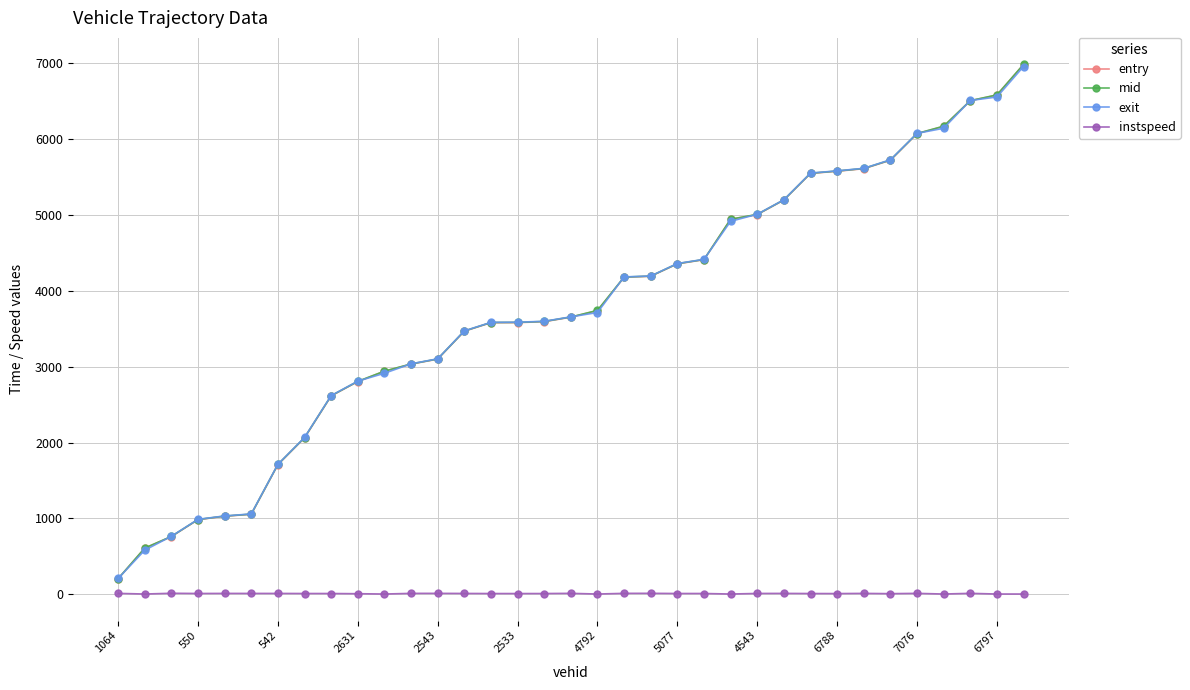

Which series has the widest spread of values?

entry